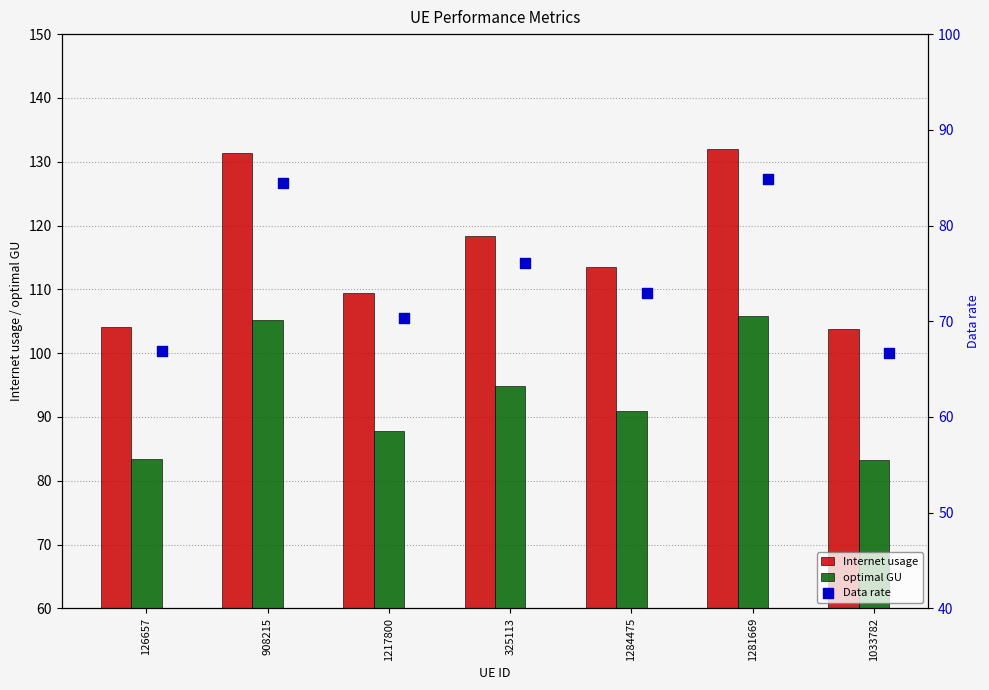

What are all the series names shown in the legend?

Internet usage, optimal GU, Data rate